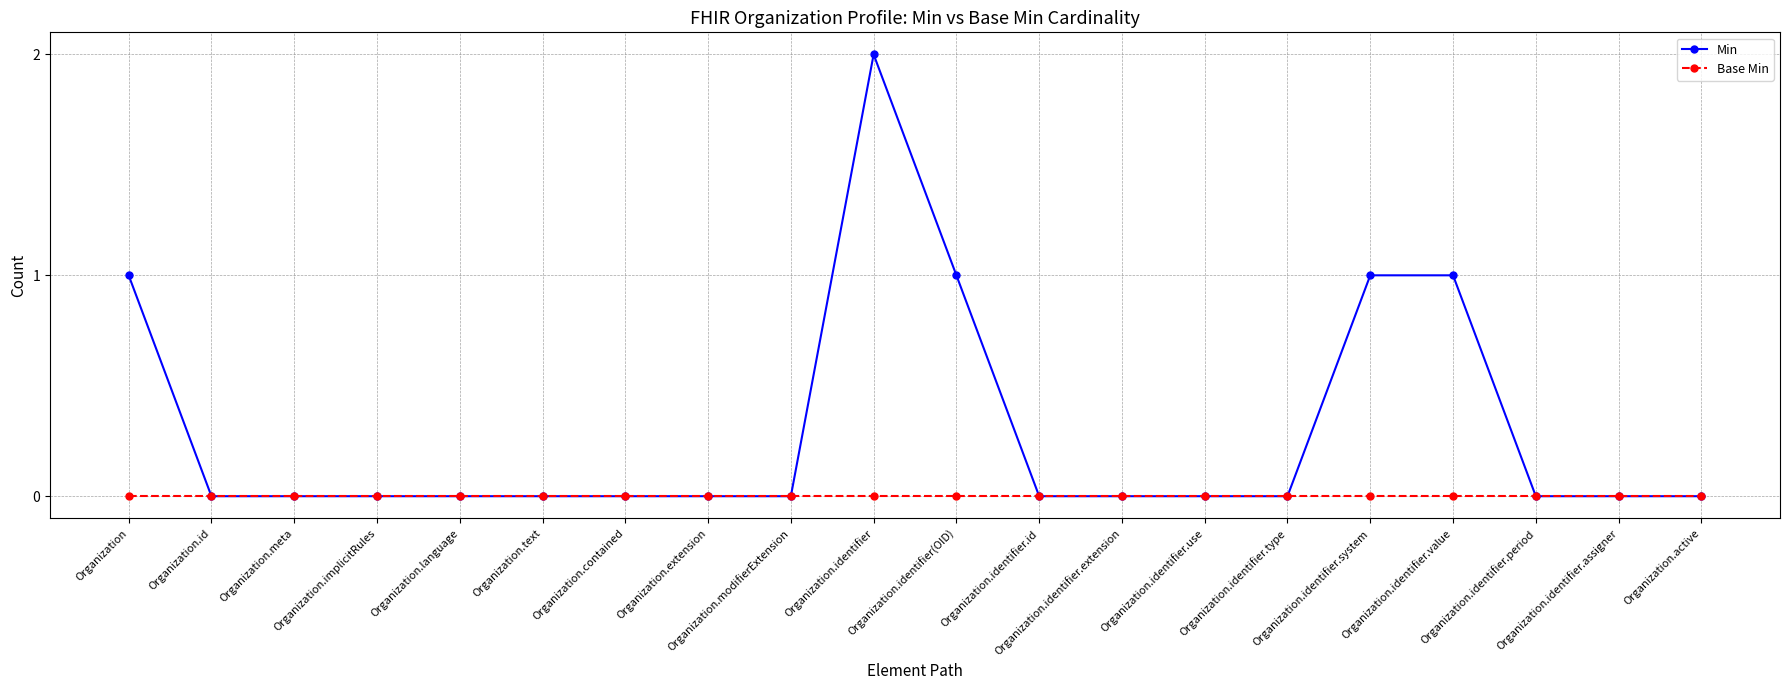

What position from the right is Organization.extension?

13